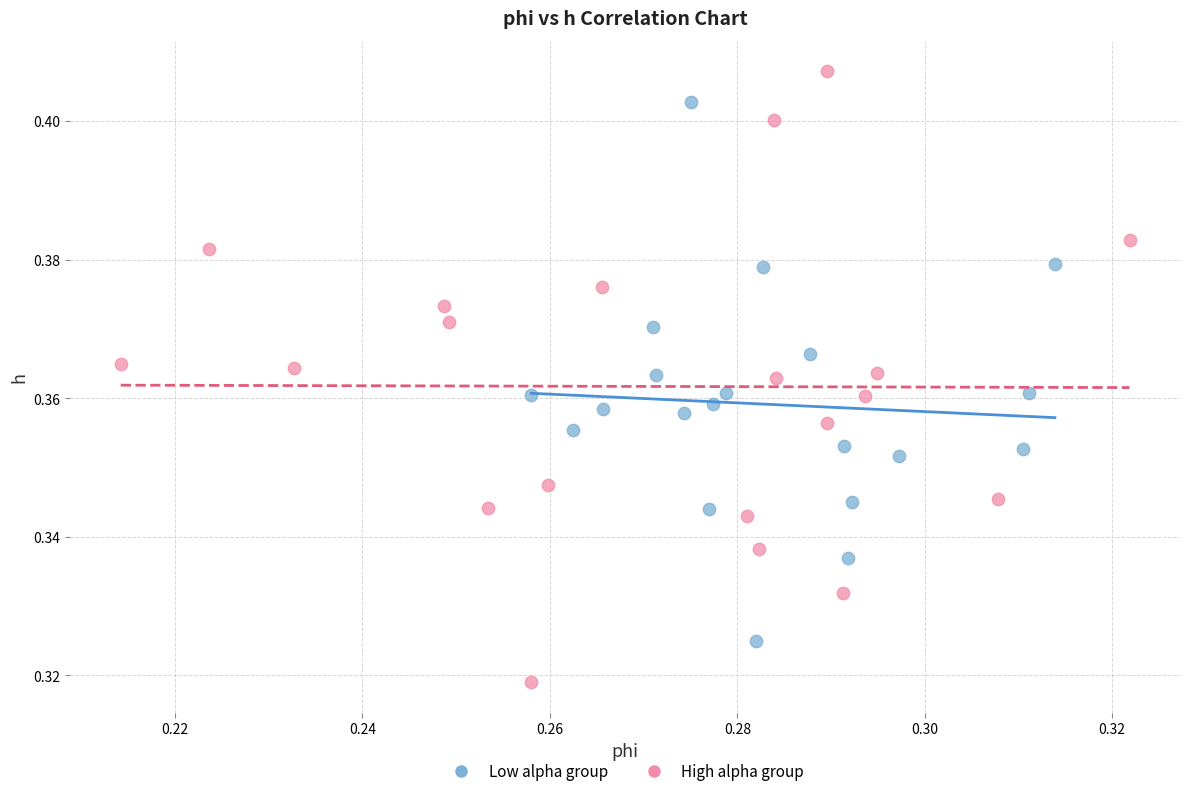

Which series has the widest spread of Y values?

High alpha group